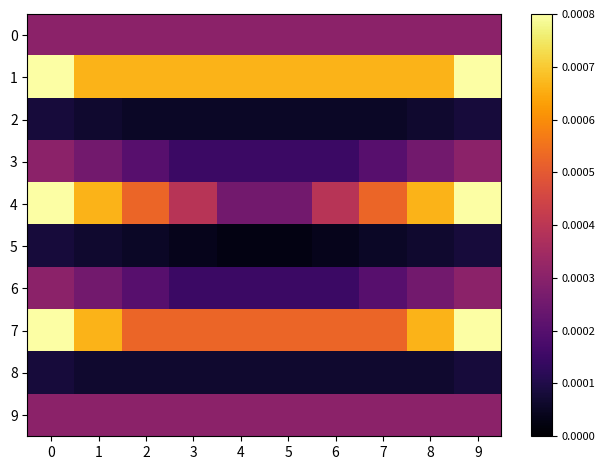

At 2, list the series in order from largest to smallest.

1, 4, 7, 0, 9, 3, 6, 8, 2, 5